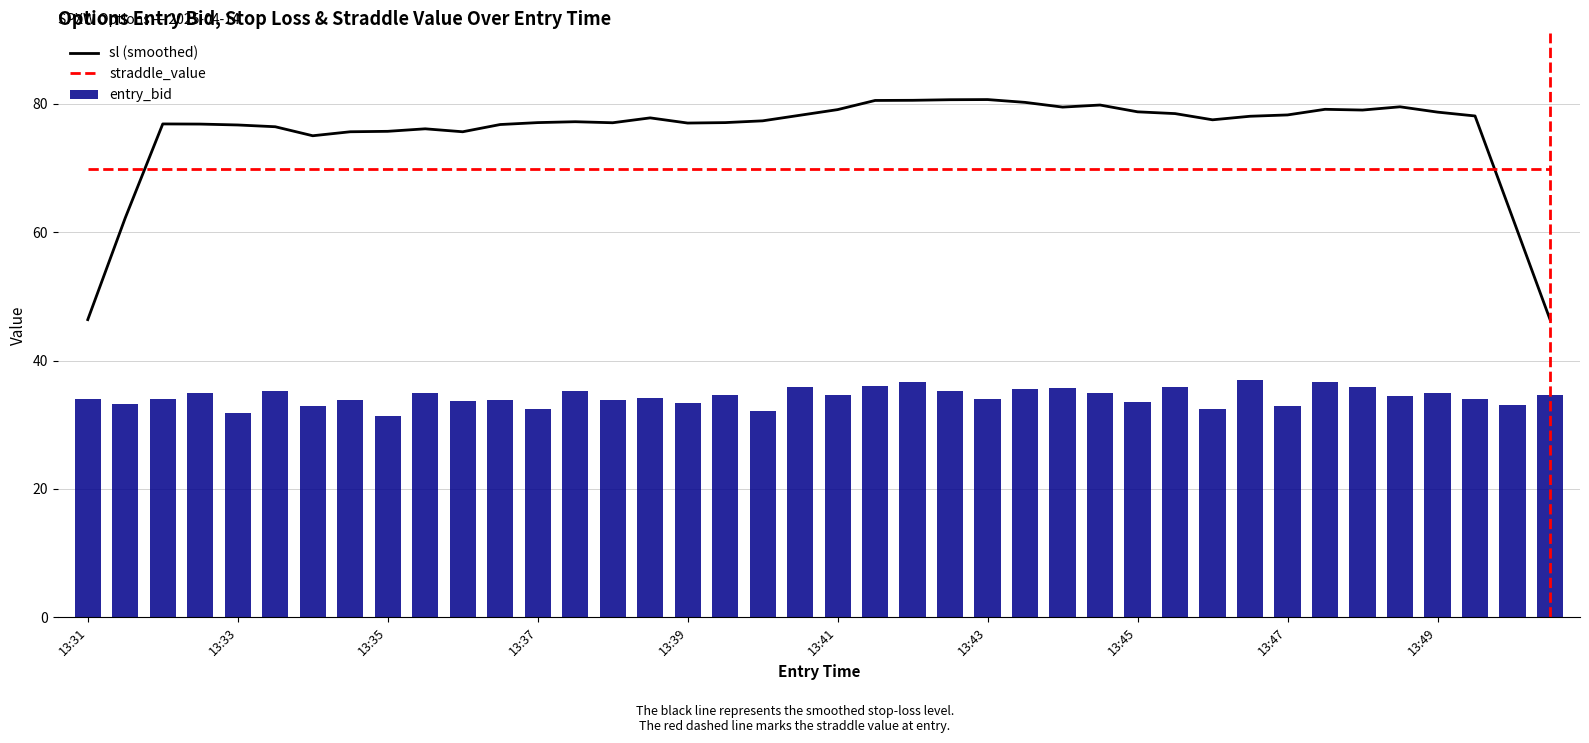

Which series has the largest range (max minus min)?

sl (smoothed)